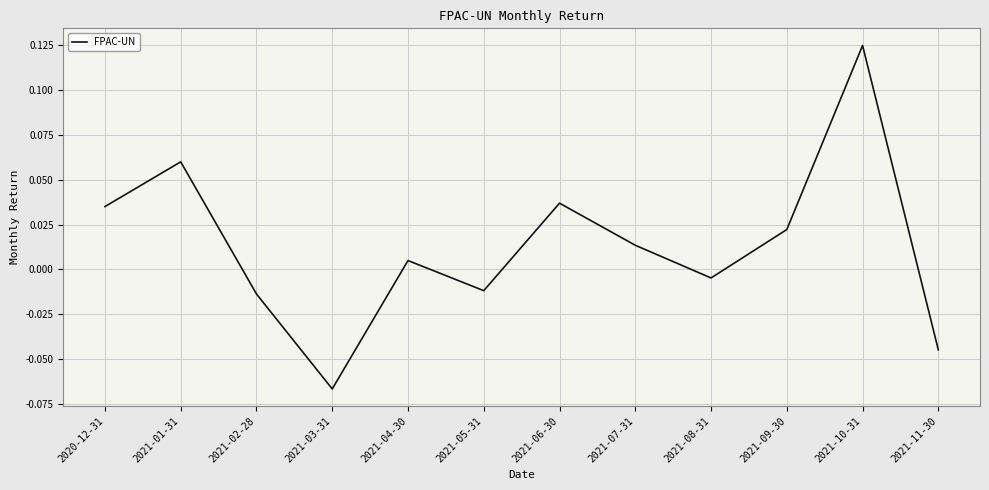

The value at 2021-03-31 is -0.0. True or false?

False